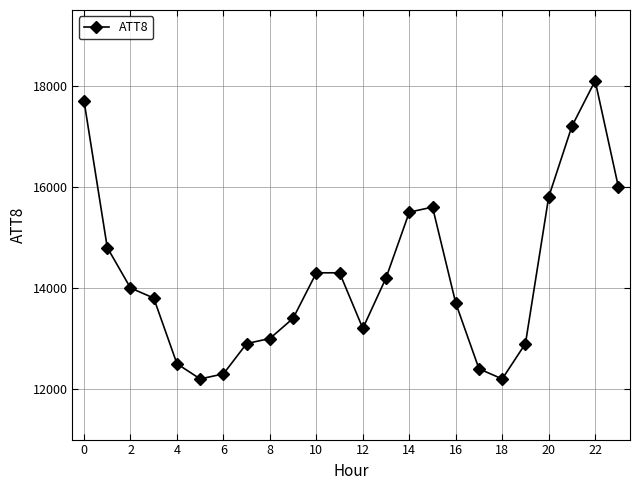

What is the sum of all values?

342000